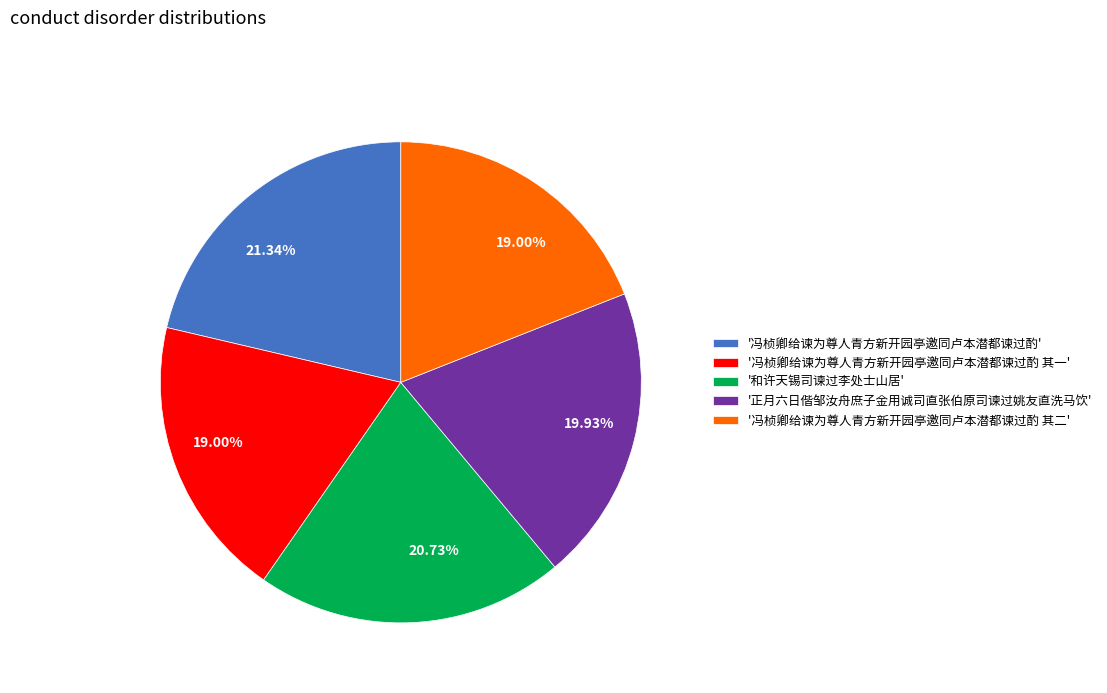

Is there any slice that represents more than half of the pie?

No